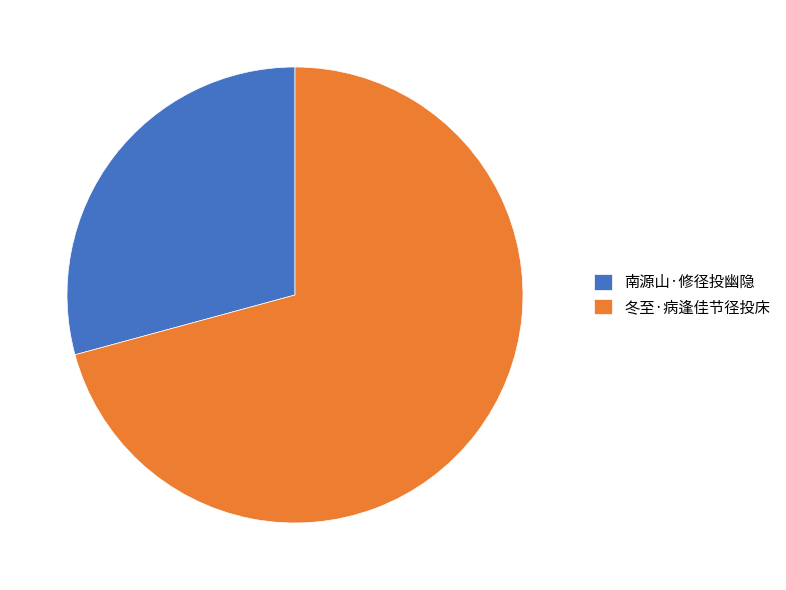

Rank the categories by value from highest to lowest.

冬至·病逢佳节径投床, 南源山·修径投幽隐